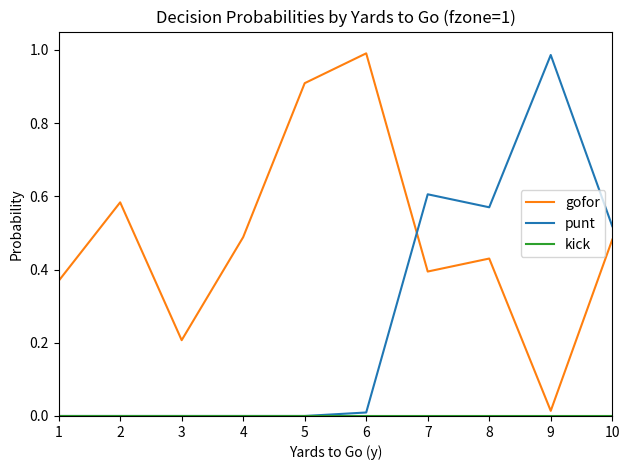

Which series has the largest total across all categories?

gofor